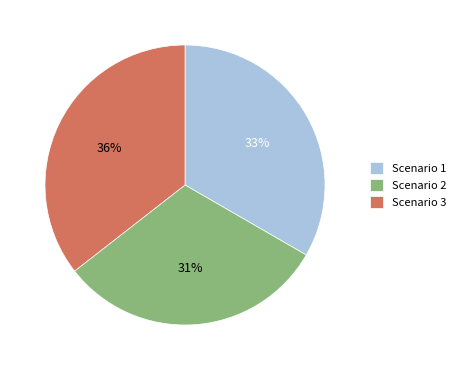

How many segments does this pie chart have?

3